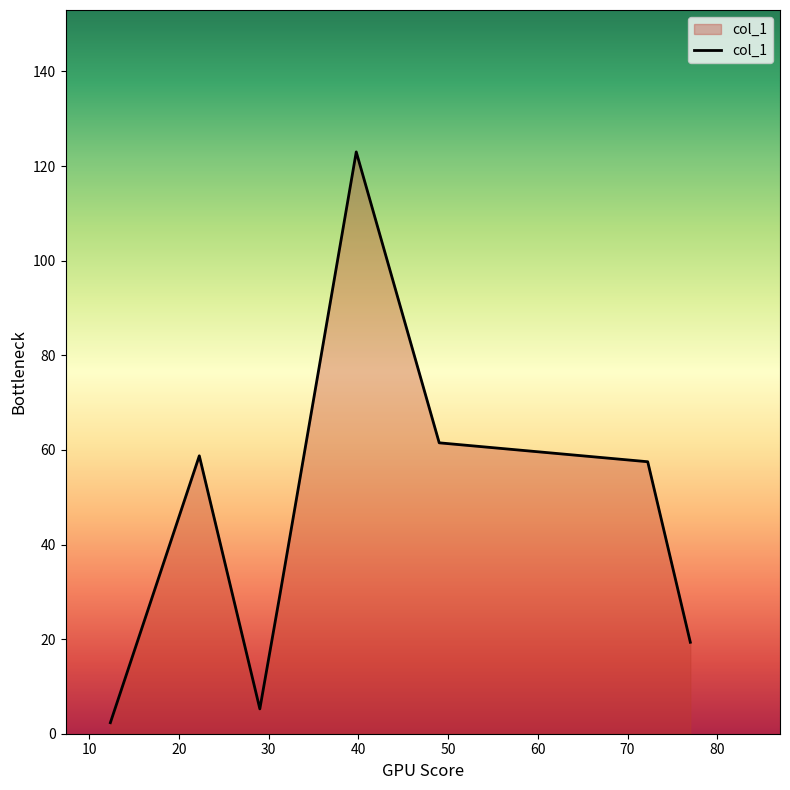

How many distinct data groups are displayed?

1